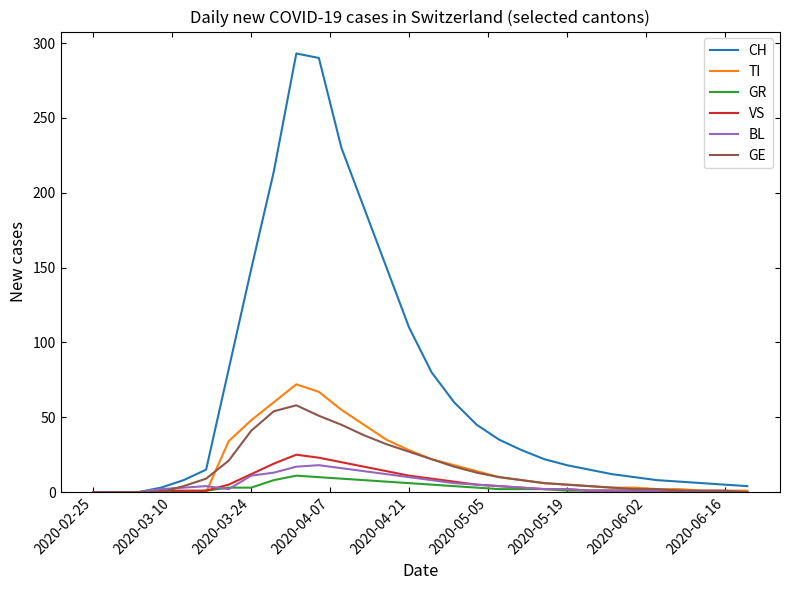

What is the maximum value shown in the chart?

293